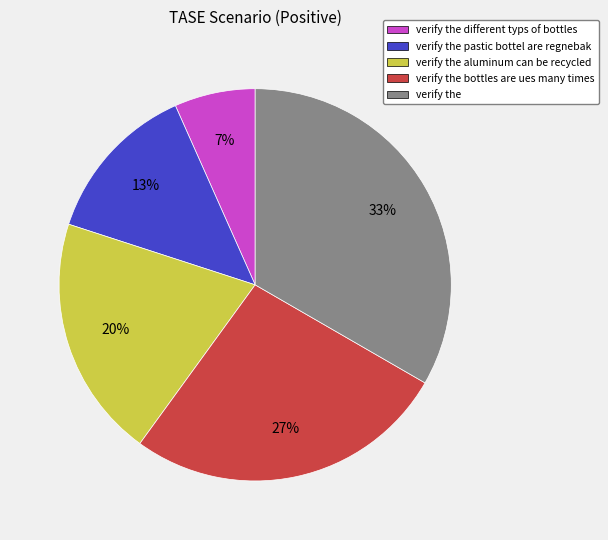

To the nearest percent, what portion does verify the different typs of bottles represent?

7%